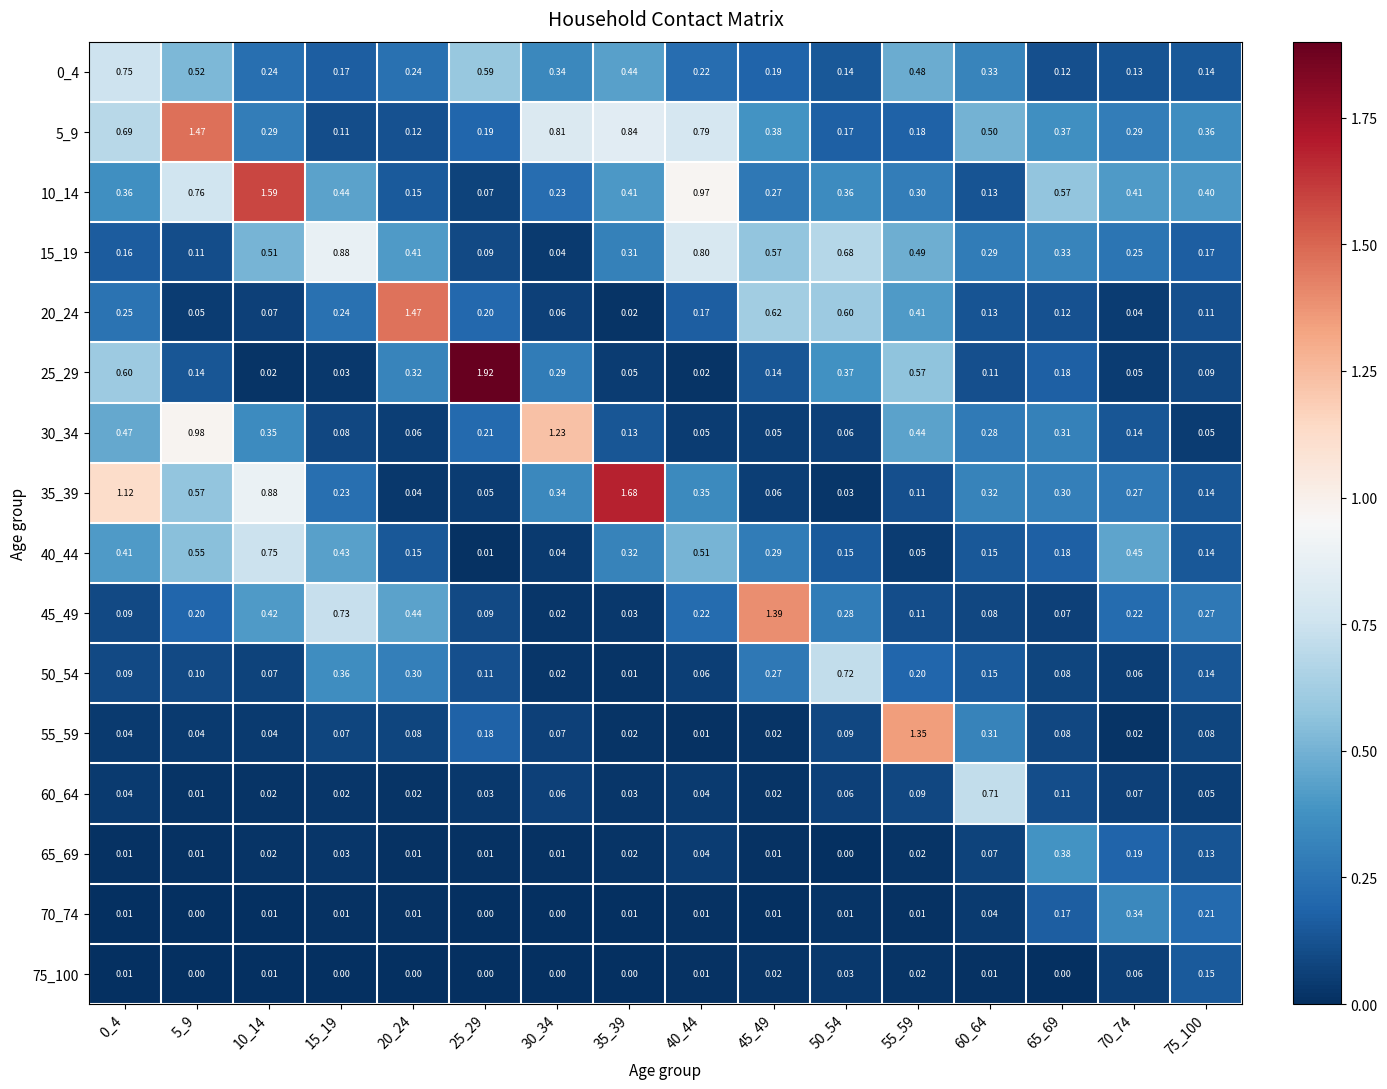

How many series are shown in this chart?

16